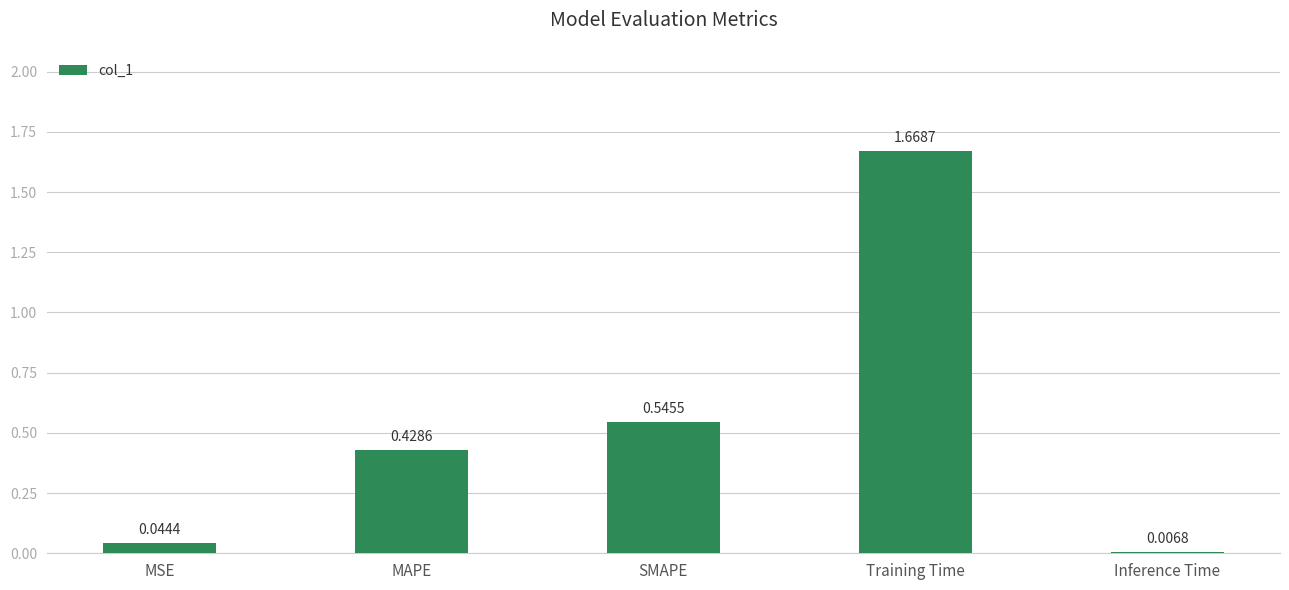

Which category has the highest value across all series?

Training Time